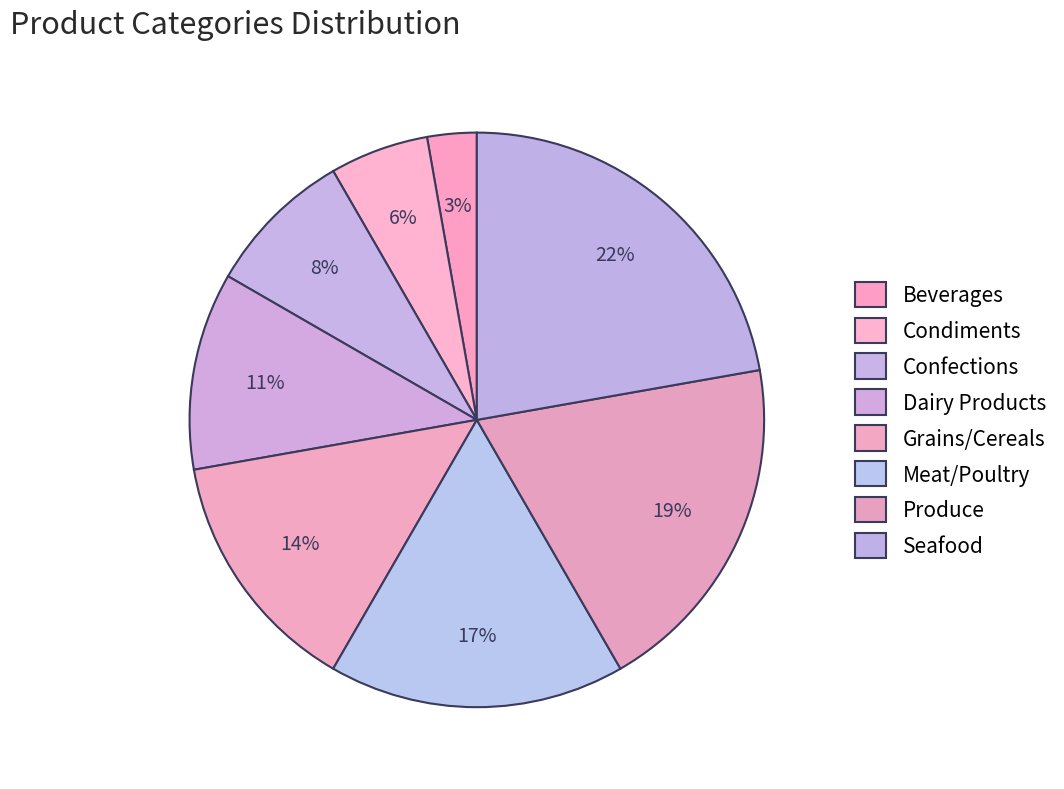

What percentage is NOT represented by Produce?

80.6%